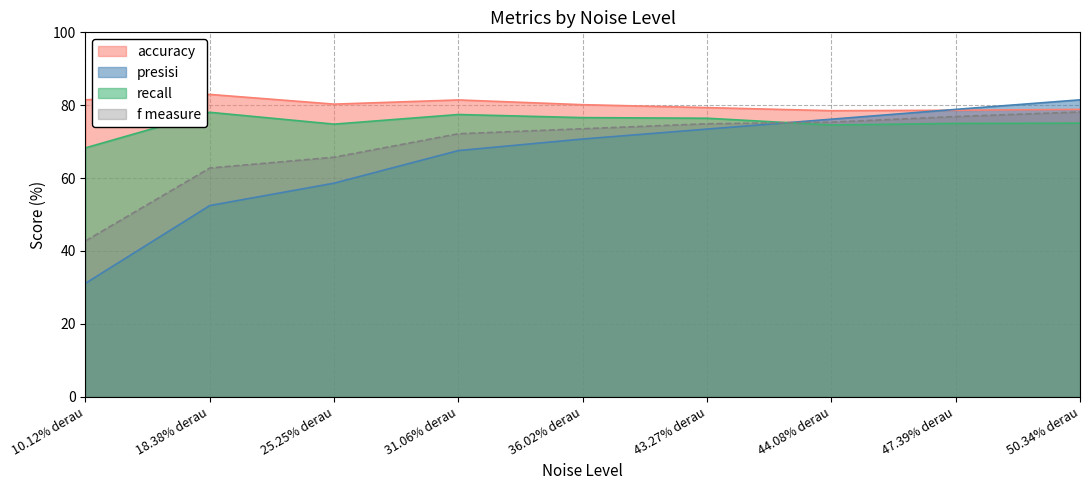

What is the greatest value displayed?

83.0